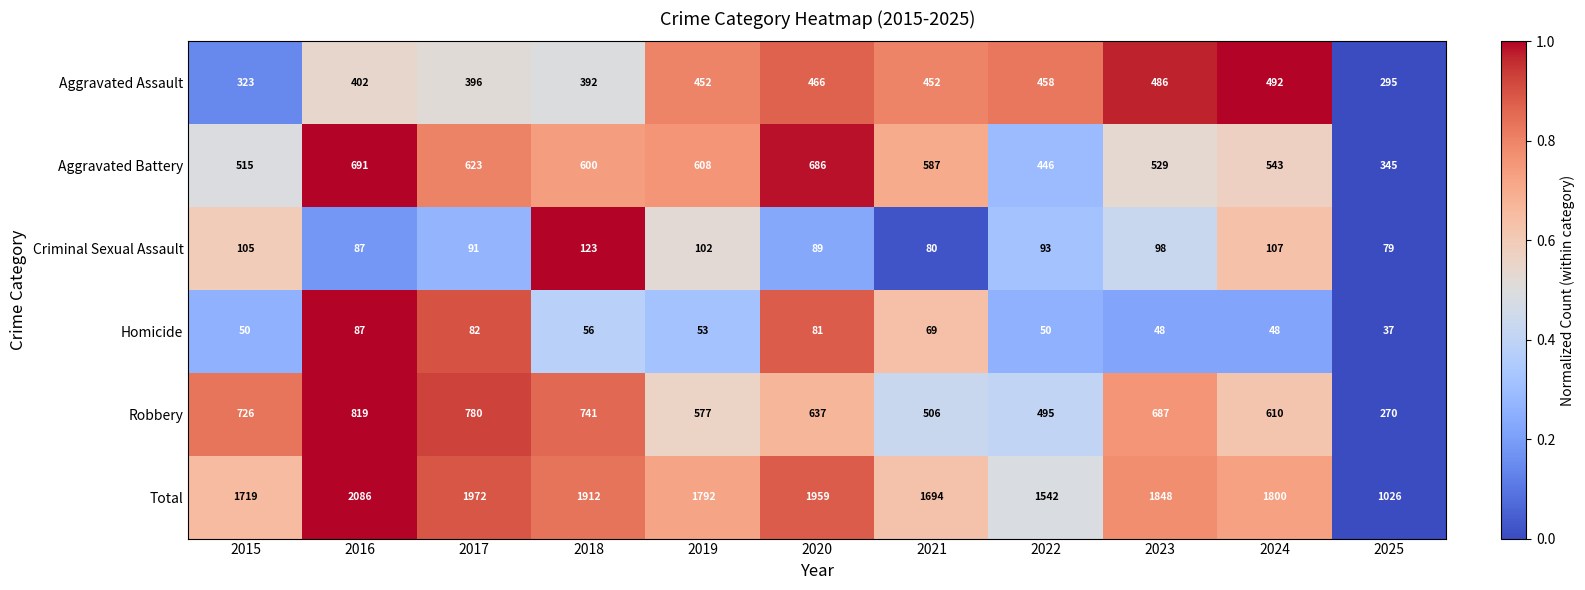

The value of Total at 2017 is 1154. True or false?

False